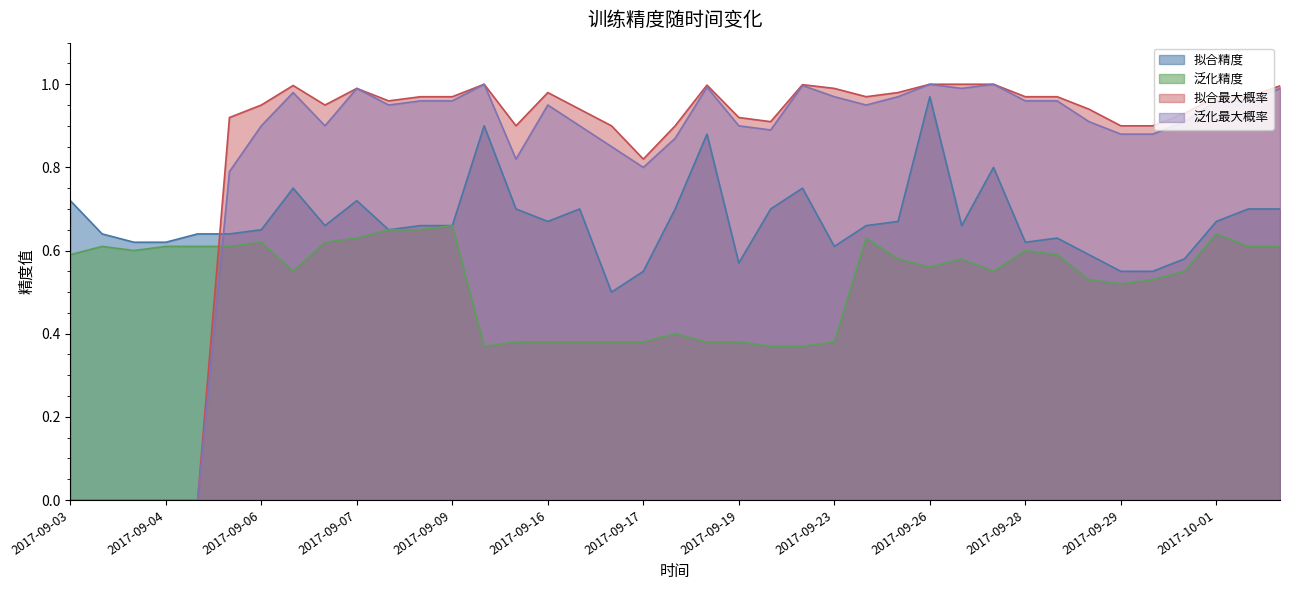

Reading left to right, transcribe all the data shown in this chart.

拟合精度: 0.7	0.6	0.6	0.6	0.6	0.6	0.7	0.8	0.7	0.7	0.7	0.7	0.7	0.9	0.7	0.7	0.7	0.5	0.6	0.7	0.9	0.6	0.7	0.8	0.6	0.7	0.7	1.0	0.7	0.8	0.6	0.6	0.6	0.6	0.6	0.6	0.7	0.7	0.7
泛化精度: 0.6	0.6	0.6	0.6	0.6	0.6	0.6	0.6	0.6	0.6	0.7	0.7	0.7	0.4	0.4	0.4	0.4	0.4	0.4	0.4	0.4	0.4	0.4	0.4	0.4	0.6	0.6	0.6	0.6	0.6	0.6	0.6	0.5	0.5	0.5	0.6	0.6	0.6	0.6
拟合最大概率: 0.0	0.0	0.0	0.0	0.0	0.9	0.9	1.0	0.9	1.0	1.0	1.0	1.0	1.0	0.9	1.0	0.9	0.9	0.8	0.9	1.0	0.9	0.9	1.0	1.0	1.0	1.0	1.0	1.0	1.0	1.0	1.0	0.9	0.9	0.9	0.9	1.0	1.0	1.0
泛化最大概率: 0.0	0.0	0.0	0.0	0.0	0.8	0.9	1.0	0.9	1.0	0.9	1.0	1.0	1.0	0.8	0.9	0.9	0.8	0.8	0.9	1.0	0.9	0.9	1.0	1.0	0.9	1.0	1.0	1.0	1.0	1.0	1.0	0.9	0.9	0.9	0.9	1.0	1.0	1.0